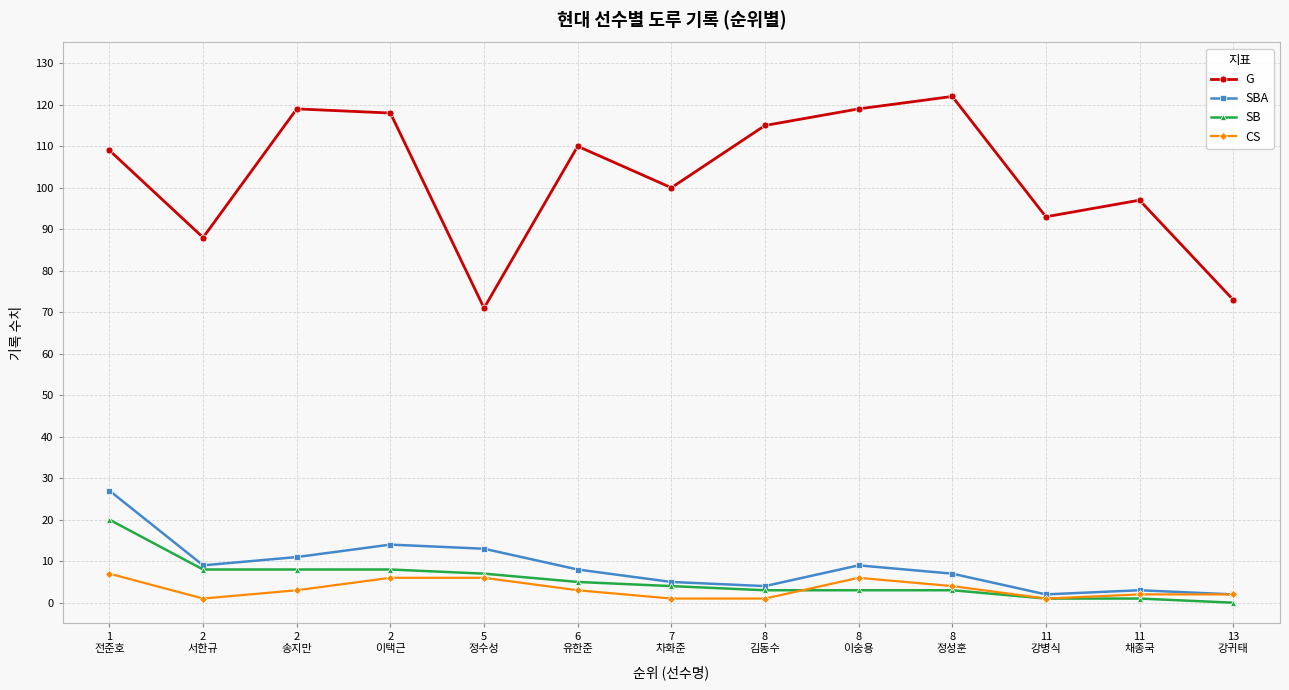

Which series has the largest range (max minus min)?

G